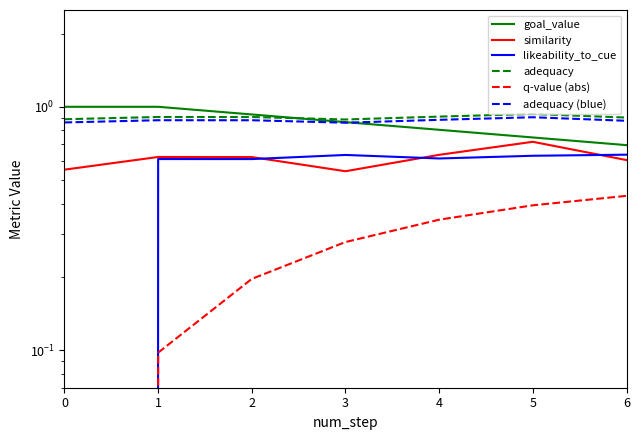

True or false: adequacy (blue) and similarity cross at least once.

False